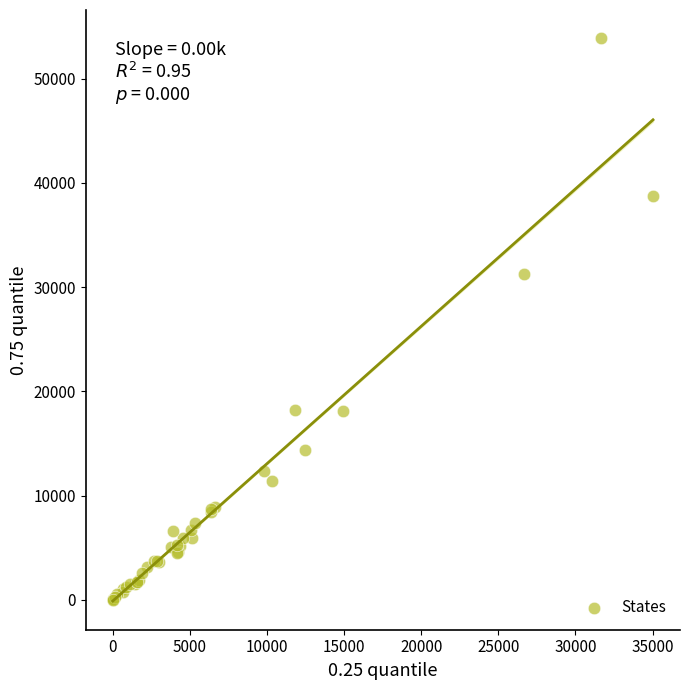

What Y value in the scatter plot is closest to 26947?

31266